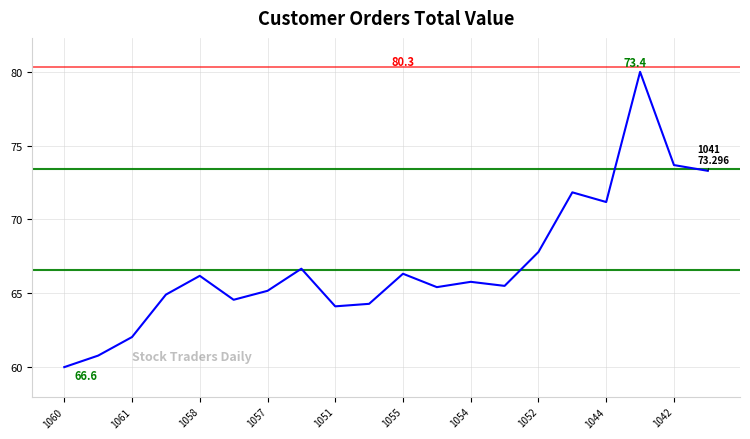

What is the minimum value shown in the chart?

60.0